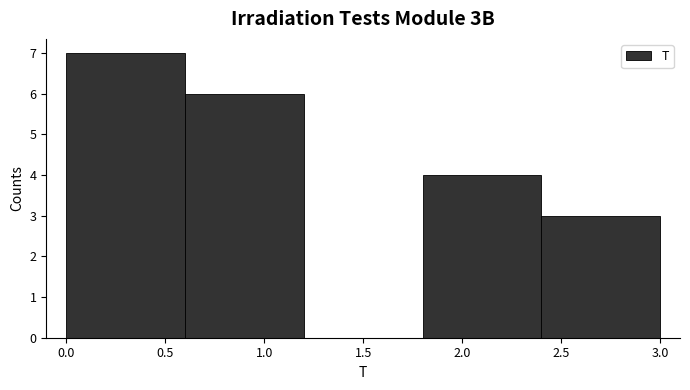

How tall is the bar that spans 0.0 to 0.6 on the x-axis? The values are not printed on the chart, so give them approximately, as read against the axis.

7